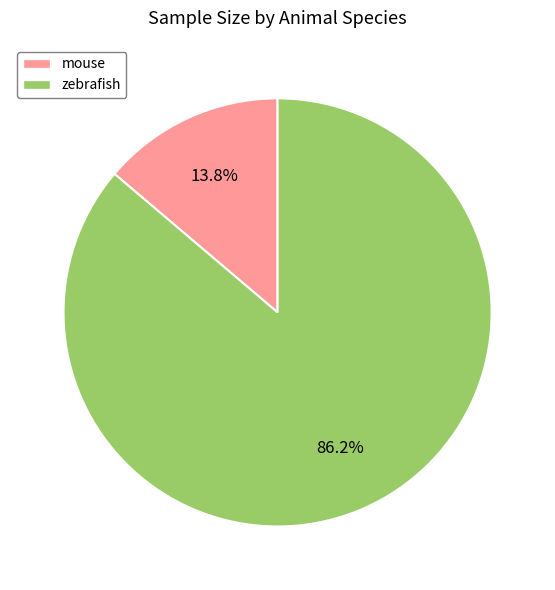

Which has a higher value, zebrafish or mouse?

zebrafish